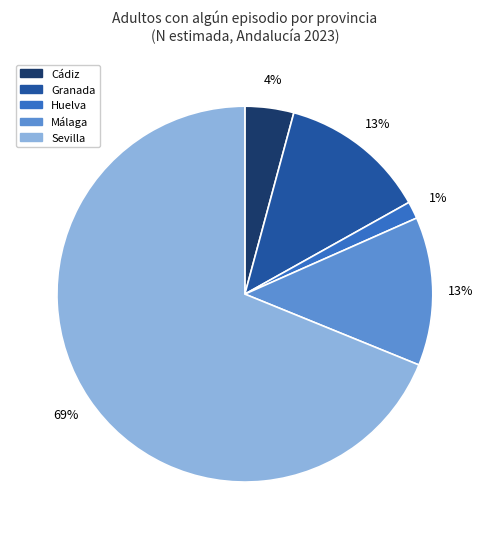

The Málaga slice represents 13% of the pie. True or false?

True